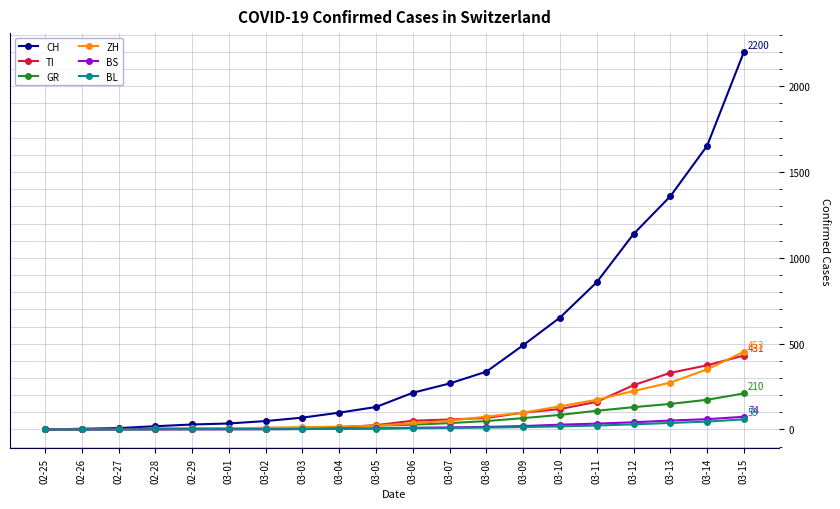

What is the sum of all CH values?

9613